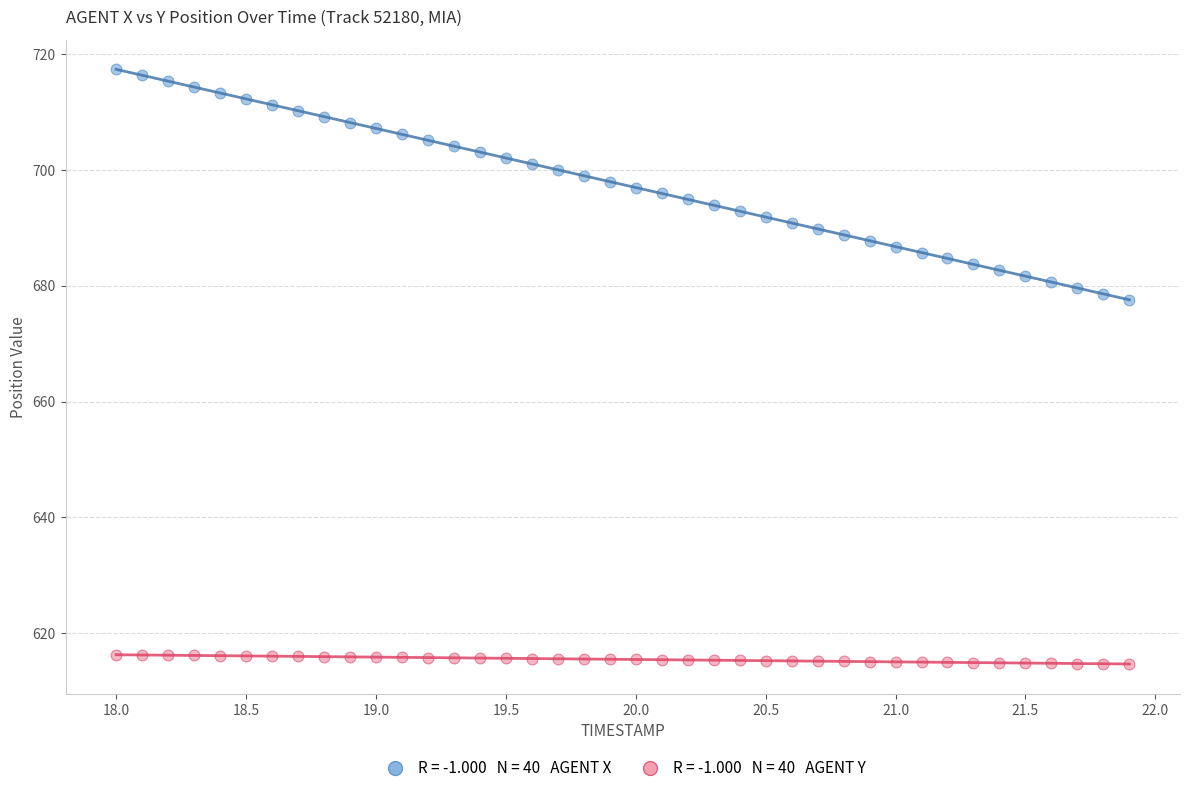

Across all data points, what is the range of X values (max minus min)?

3.9